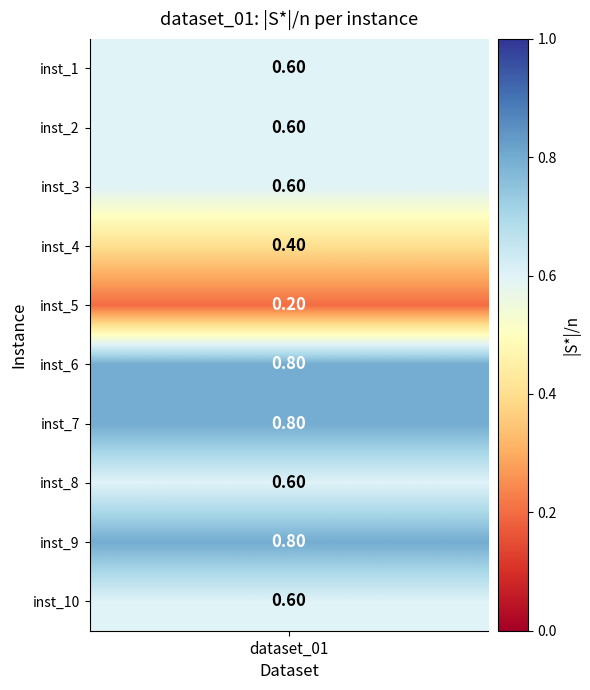

Is the value of 0 at 9 greater than the value of 1 at 7?

No